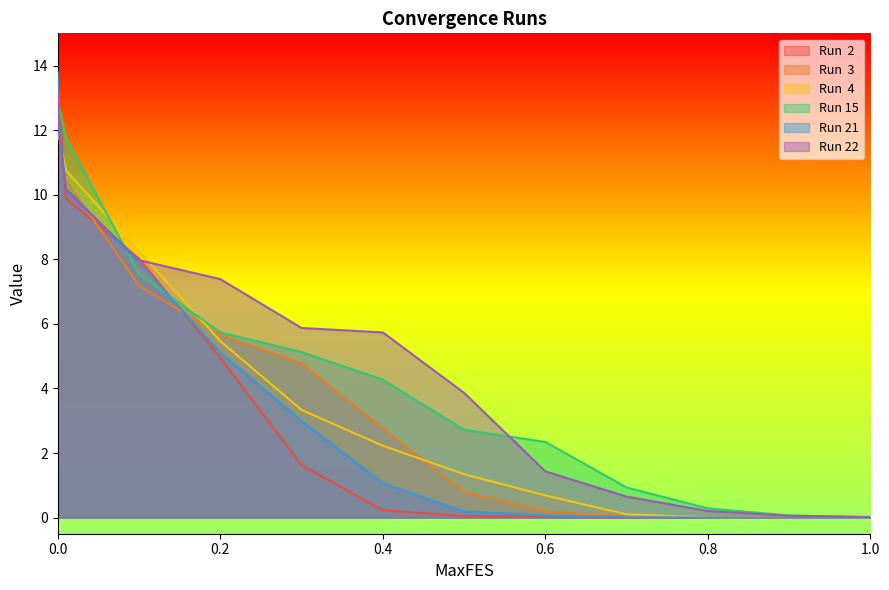

The value of Run 21 at 0.1 is 12.0. True or false?

False